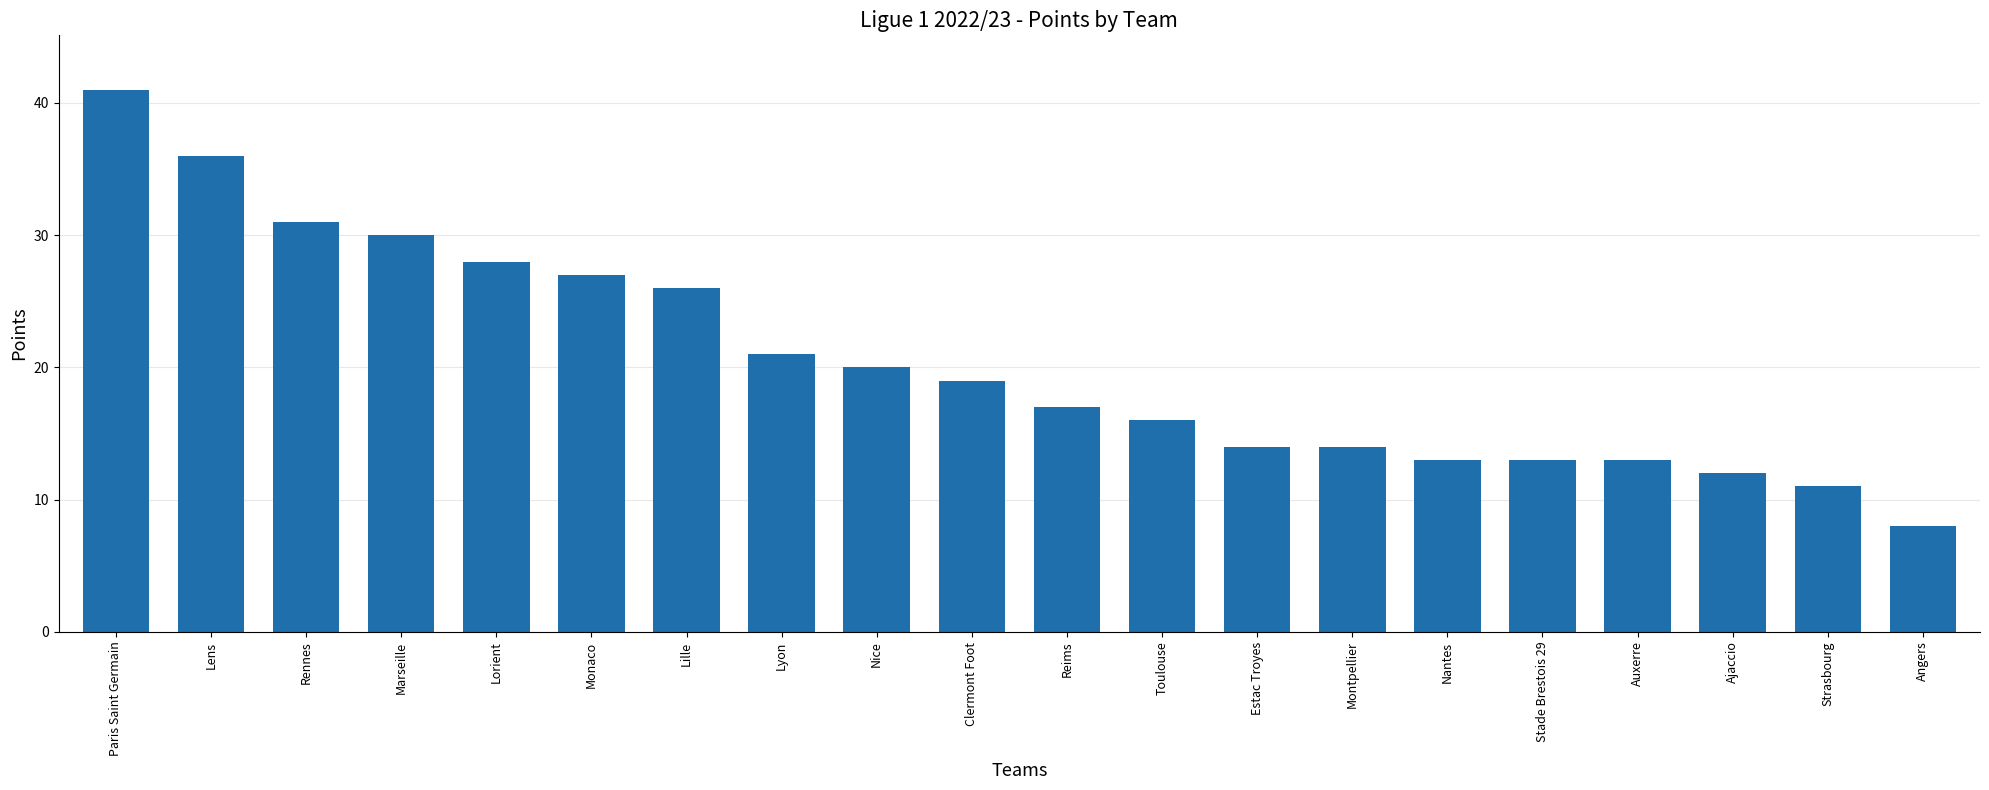

What position from the left is Auxerre?

17